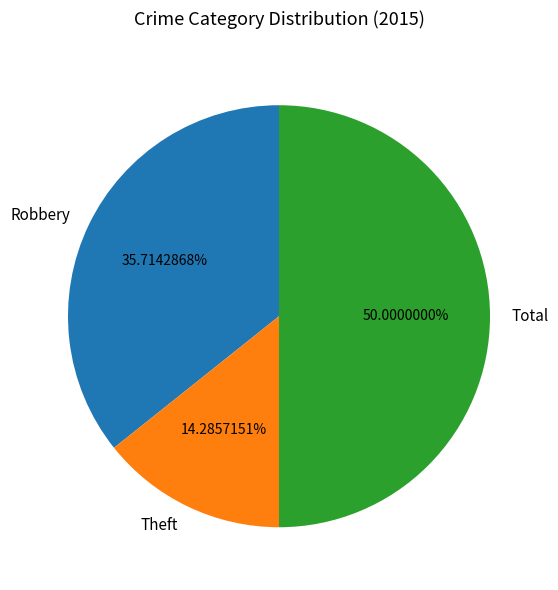

Does Theft represent more than half of the total?

No